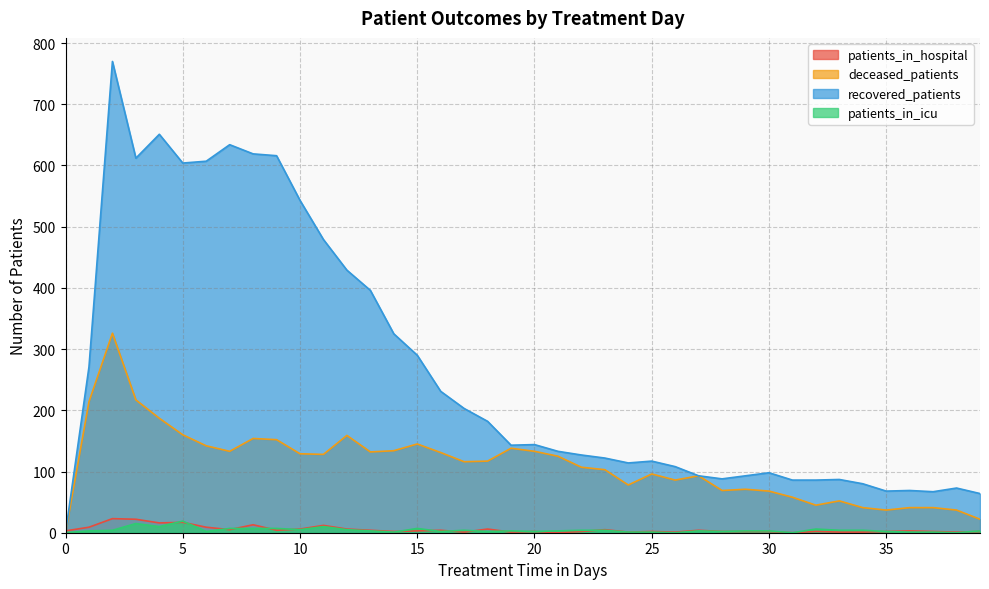

At which label is recovered_patients closest to 385?

13